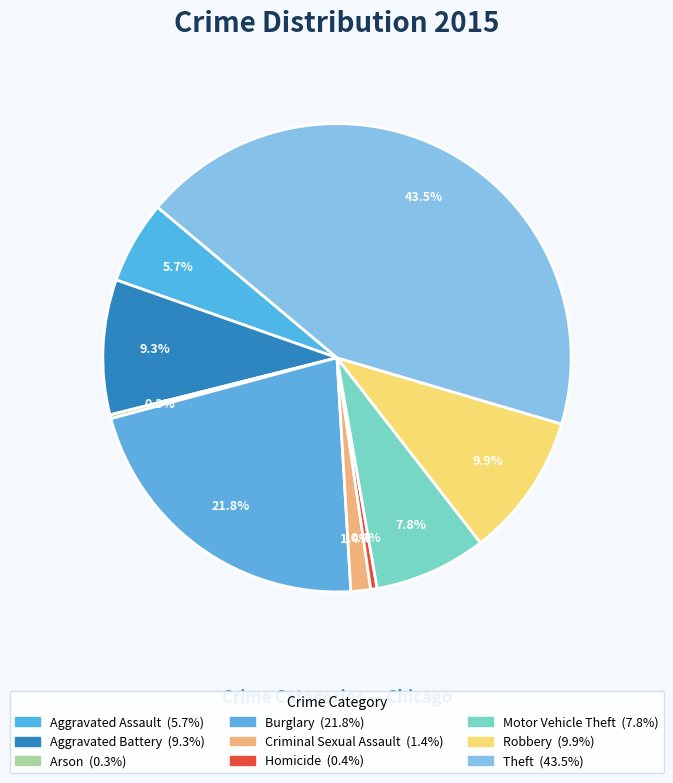

What is the ratio of the value at Aggravated Assault to the value at Theft?

0.1